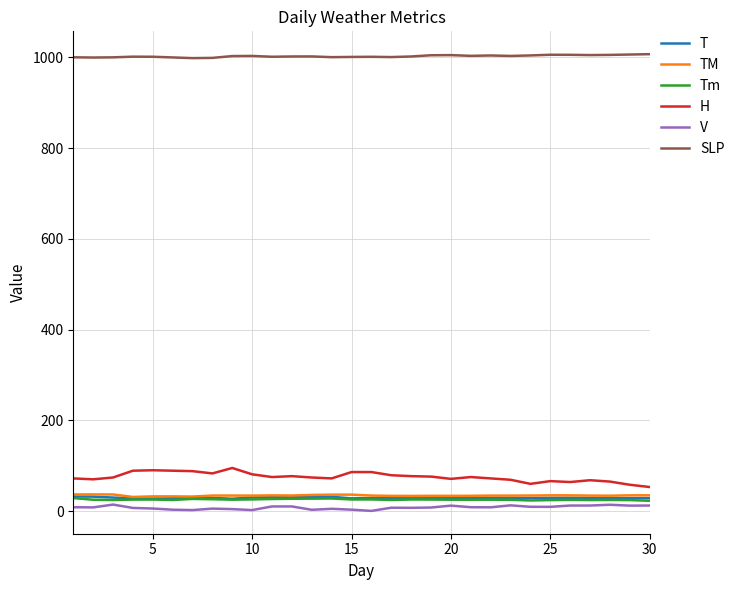

What is the minimum value for TM?

31.1